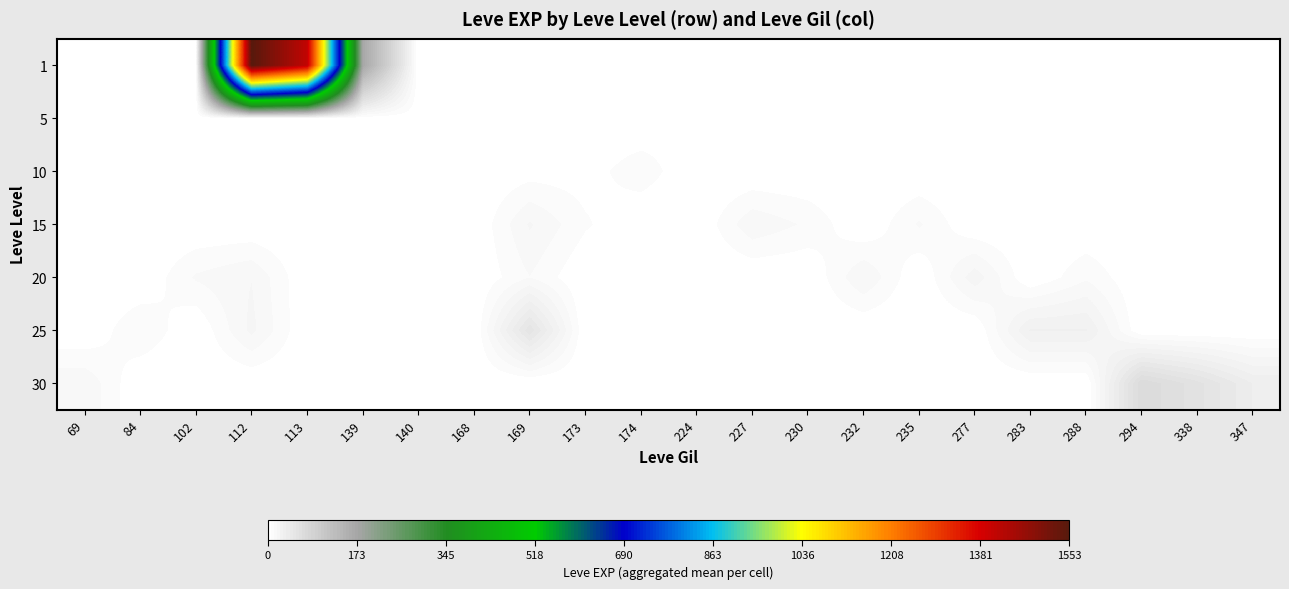

Which series has the largest total across all categories?

1